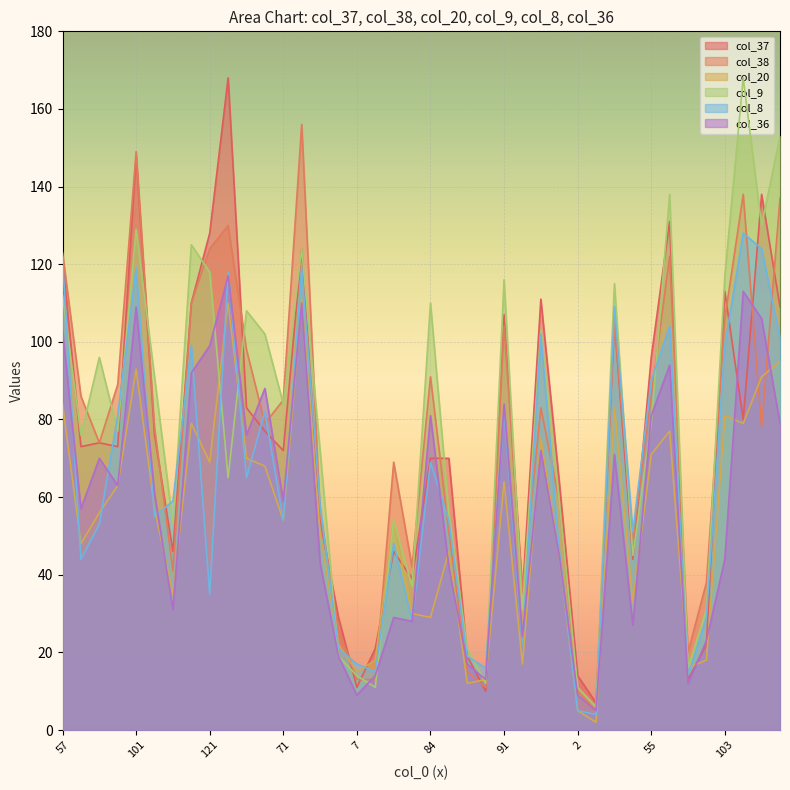

Is it true that col_37 equals 42 at 103?

False